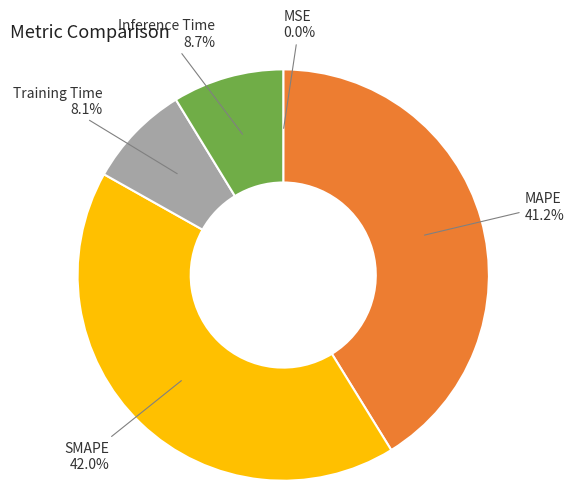

Does Training Time represent more than half of the total?

No